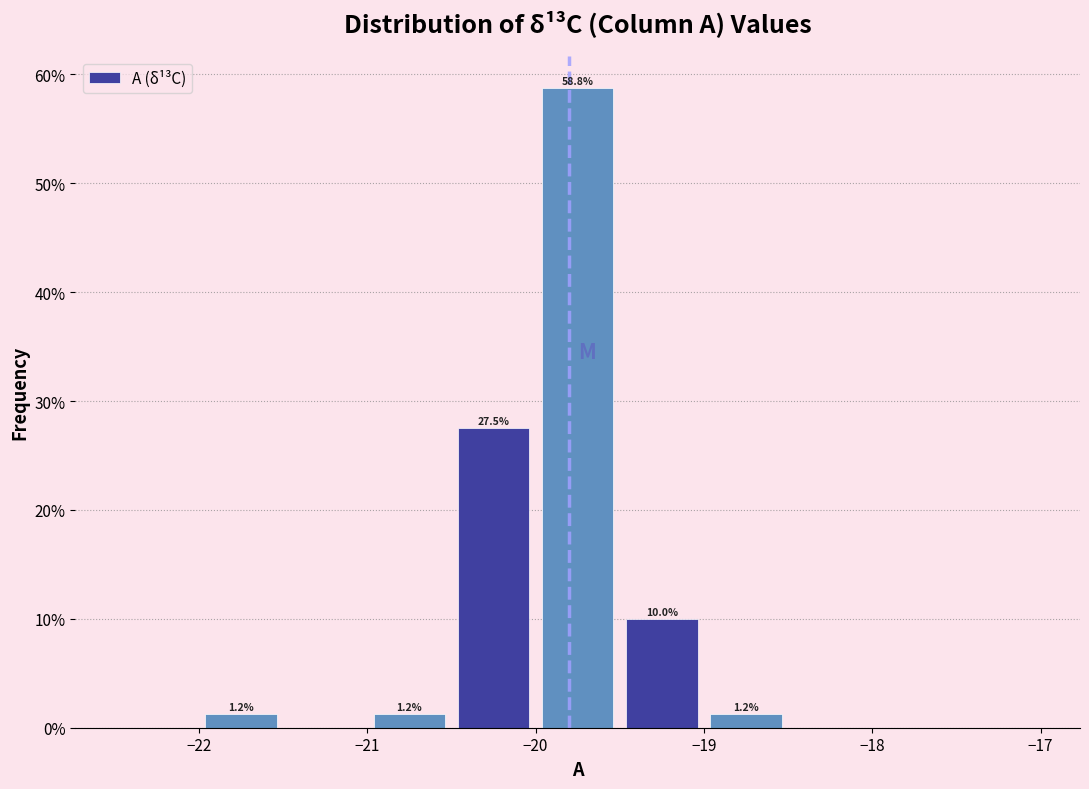

Over which range of the x-axis is the bar tallest?

-20.0 to -19.5